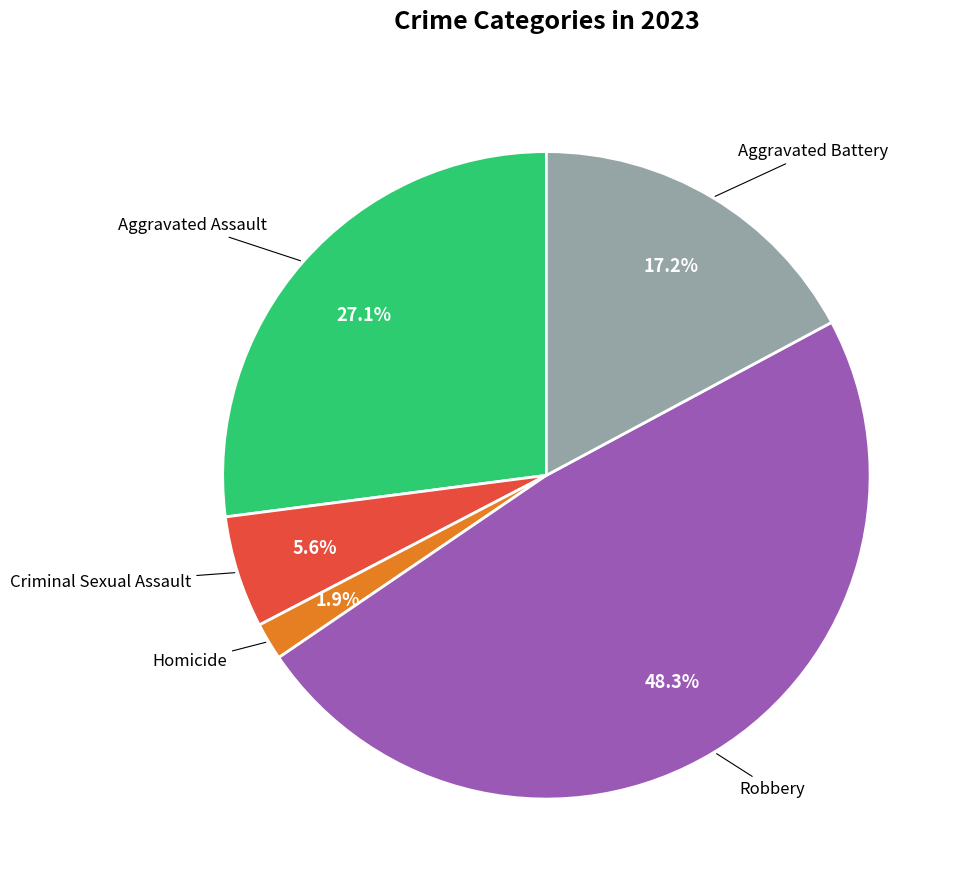

Is there any slice that represents more than half of the pie?

No